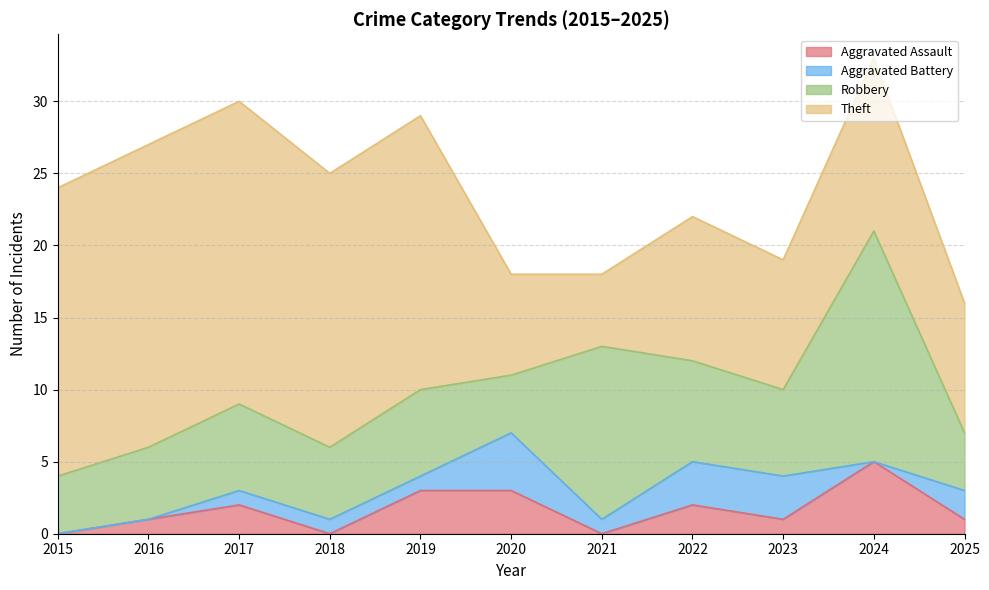

What is the maximum value for Aggravated Assault?

5